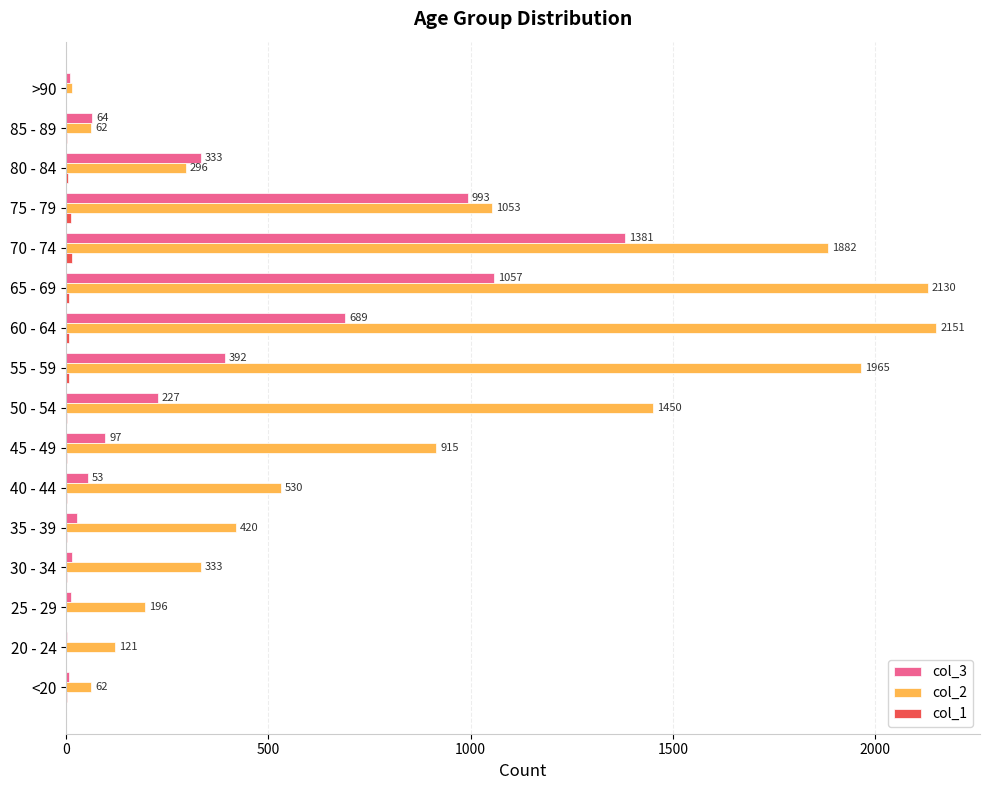

Which series has the widest spread of values?

col_2